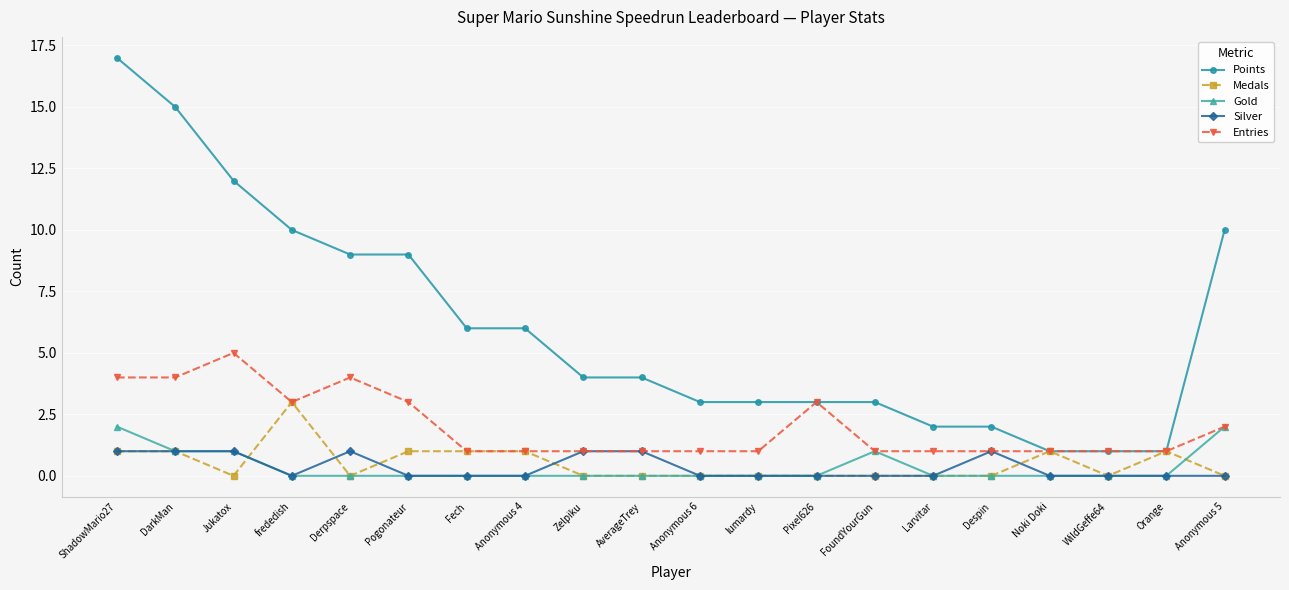

Rank the series by their maximum value, from highest to lowest.

Points, Entries, Medals, Gold, Silver